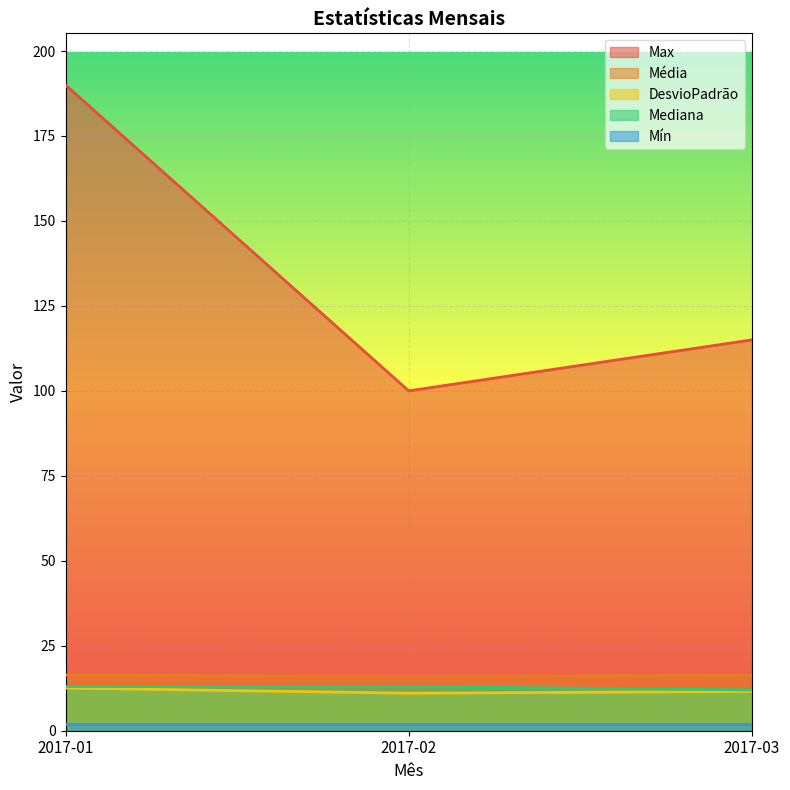

Count the Max values in the range 100 to 190.

3